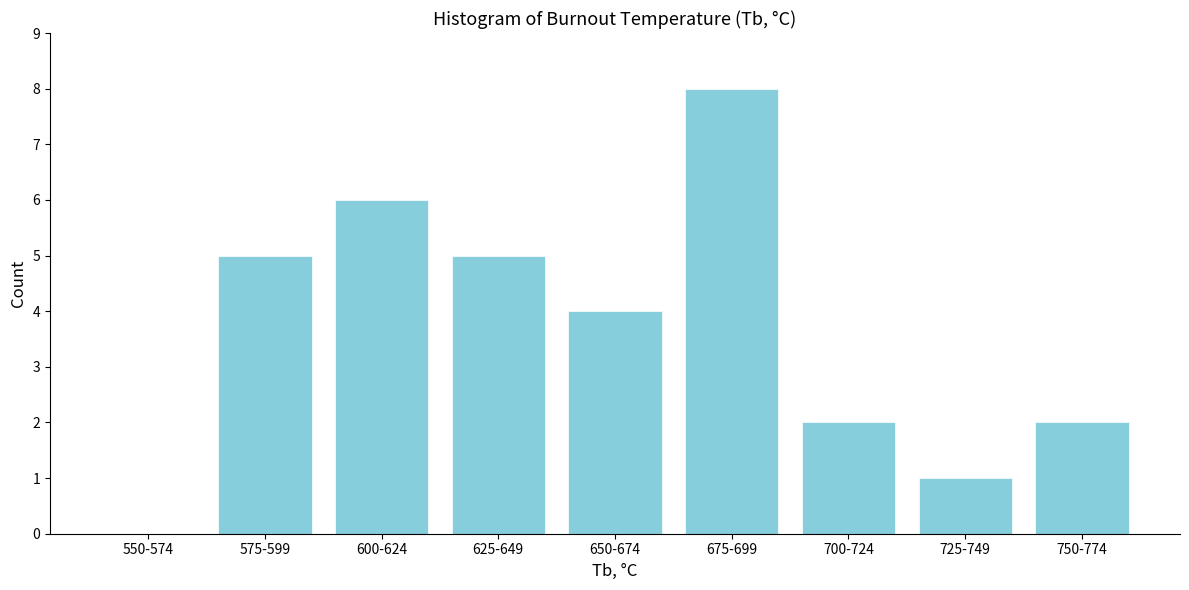

Reading left to right, extract all data points from this chart.

550-574=0	575-599=5	600-624=6	625-649=5	650-674=4	675-699=8	700-724=2	725-749=1	750-774=2